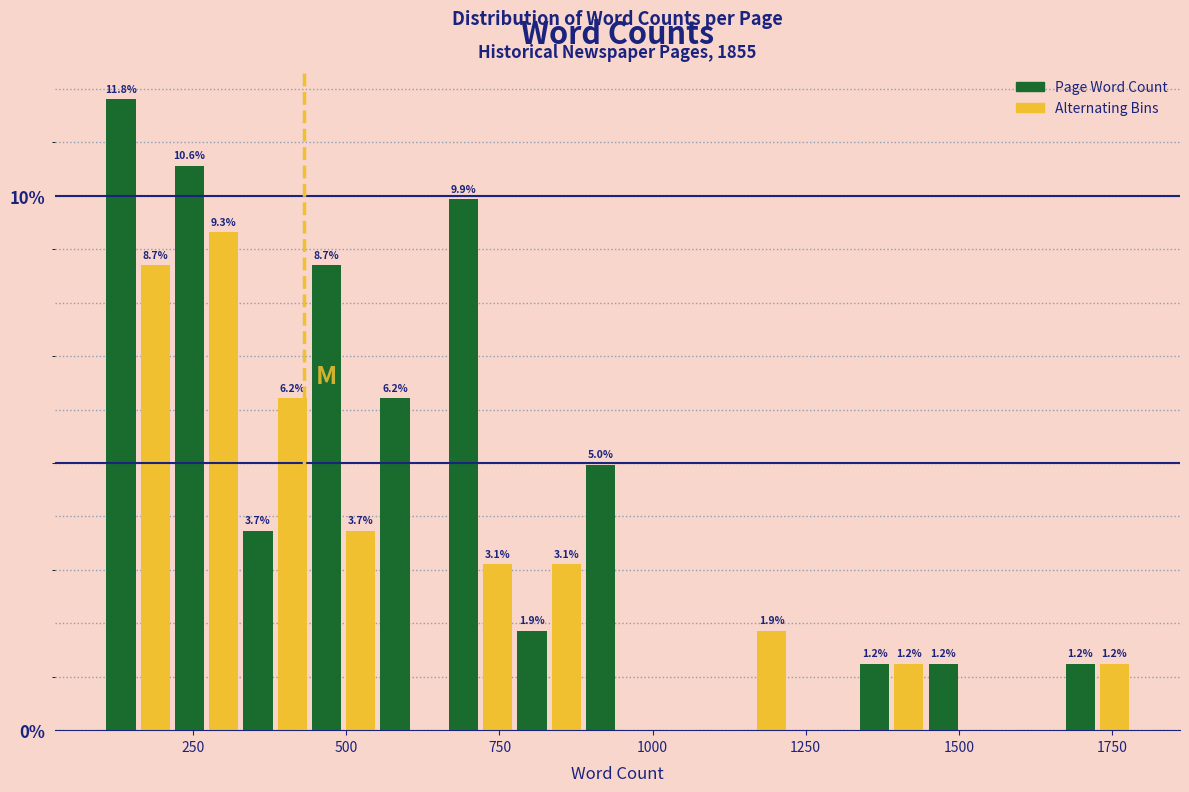

Around what value on the x-axis is the tallest bar? Give the approximate position of its centre, as read against the axis.

150